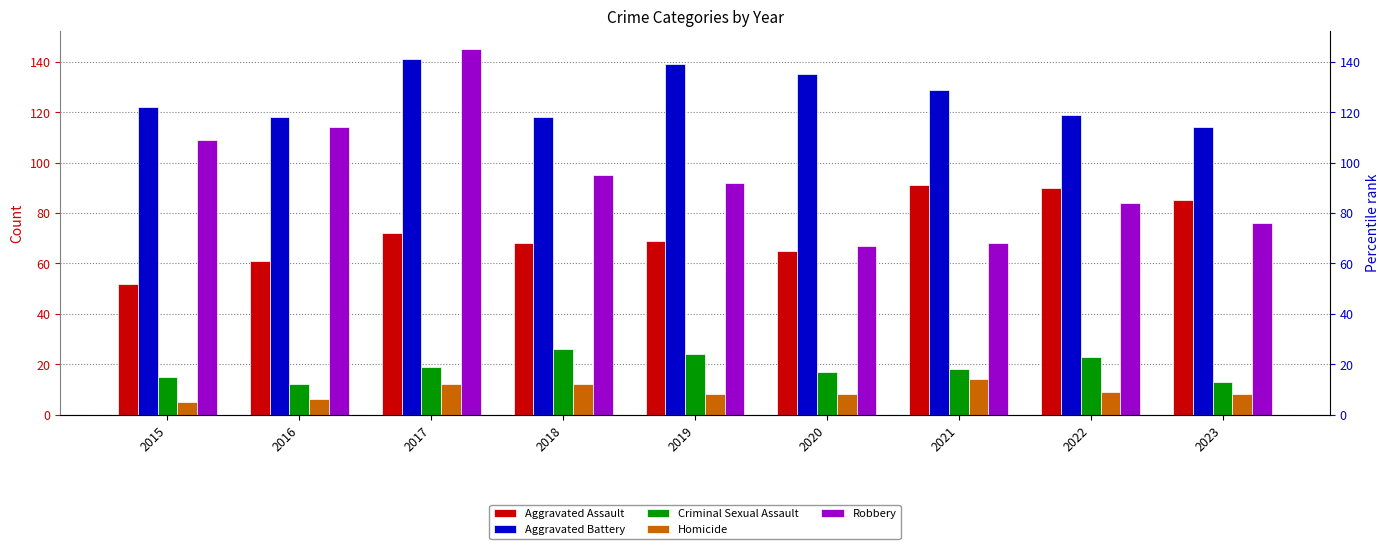

What is the value of the Aggravated Assault bar at the 8th from the left?

90